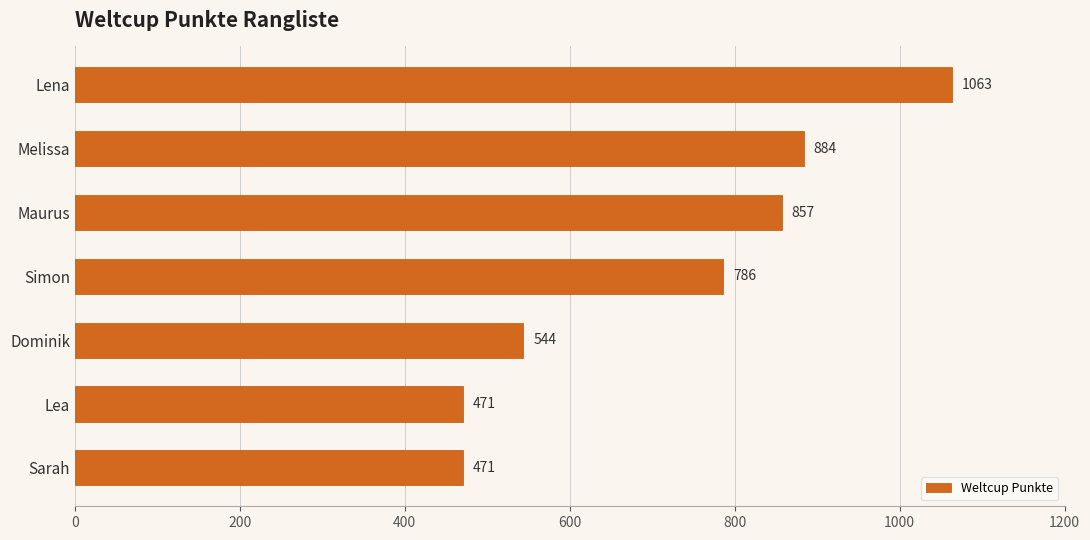

Is it true that the value at Lea is 825?

False